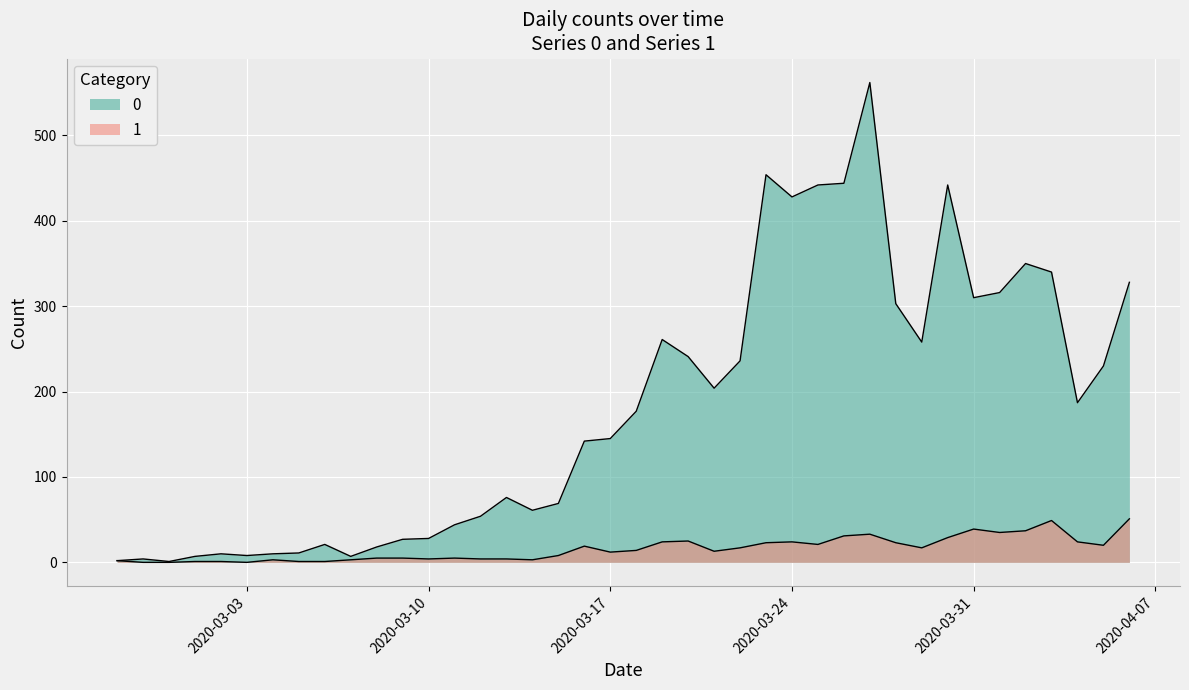

What is the label of the 29th point from the left?

2020-03-26